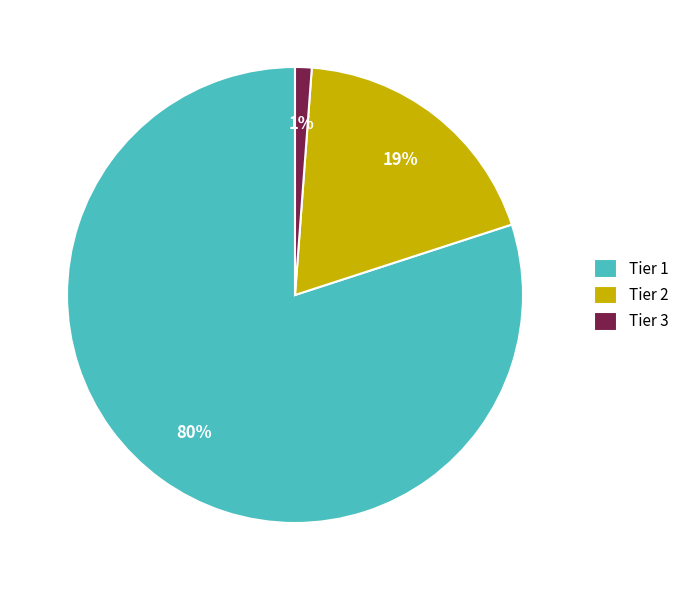

Combined, do Tier 1 and Tier 3 account for over 50%?

Yes